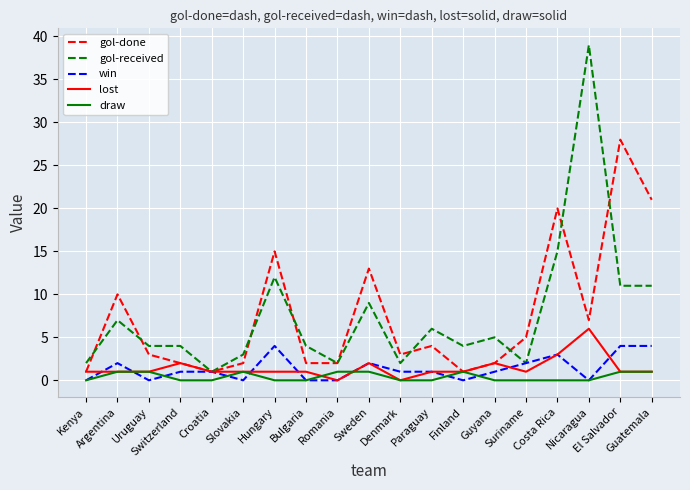

What is the sum of the gol-received values at Romania and Costa Rica?

17